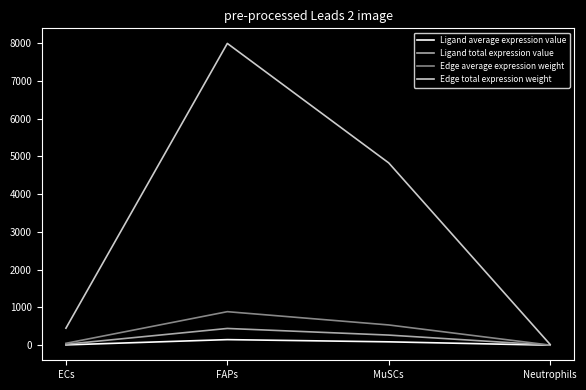

What is the highest value of the Edge total expression weight series?

7993.9